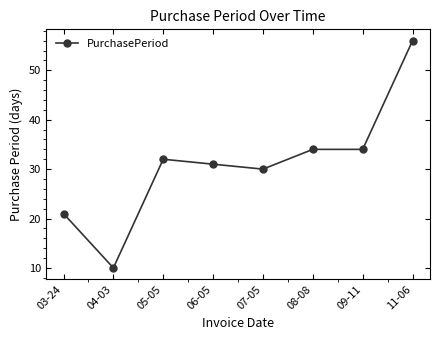

What is the greatest value displayed?

56